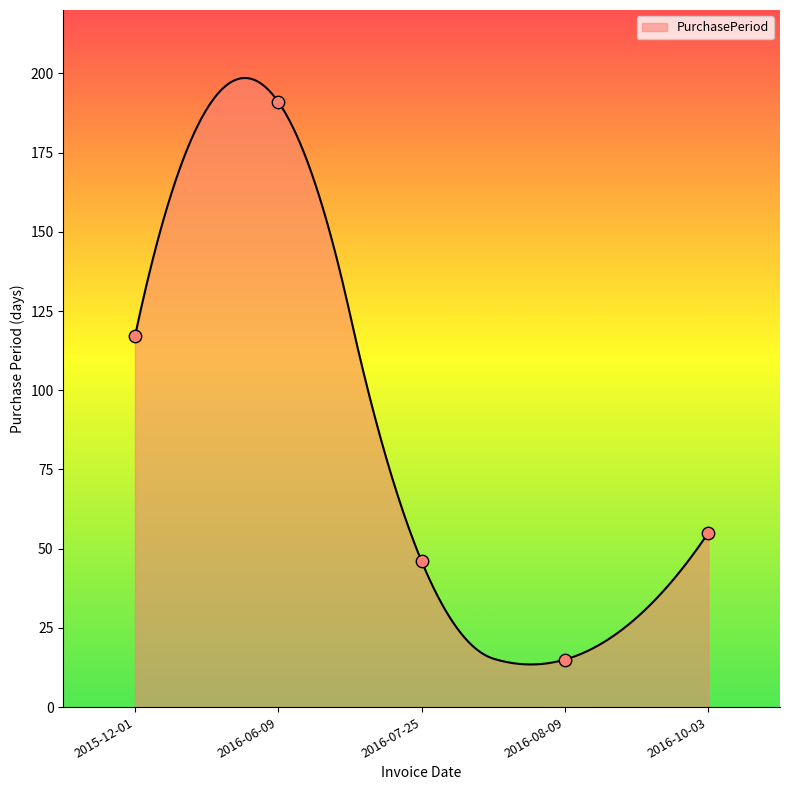

Between 2016-10-03 and 2016-08-09, which is larger?

2016-10-03